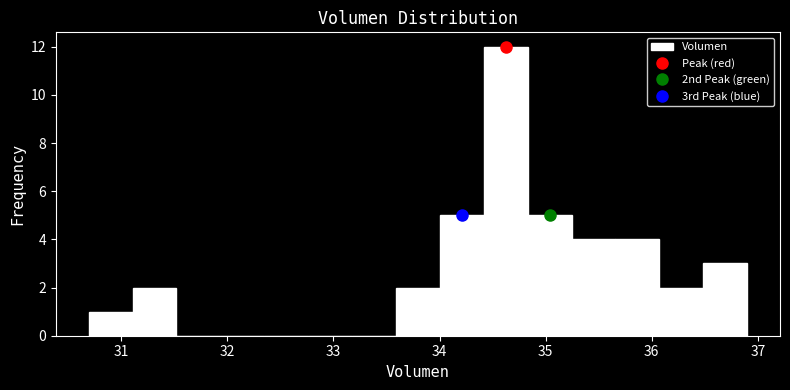

Reading left to right, list every bar in this chart as the range it spans on the x-axis followed by its height. Neither the bar edges nor the heights are printed on the chart, so give them approximately, as read against the axes.

30.7 to 31.1: 1
31.1 to 31.5: 2
31.5 to 31.9: 0
31.9 to 32.3: 0
32.3 to 32.8: 0
32.8 to 33.2: 0
33.2 to 33.6: 0
33.6 to 34.0: 2
34.0 to 34.4: 5
34.4 to 34.8: 12
34.8 to 35.2: 5
35.2 to 35.7: 4
35.7 to 36.1: 4
36.1 to 36.5: 2
36.5 to 36.9: 3